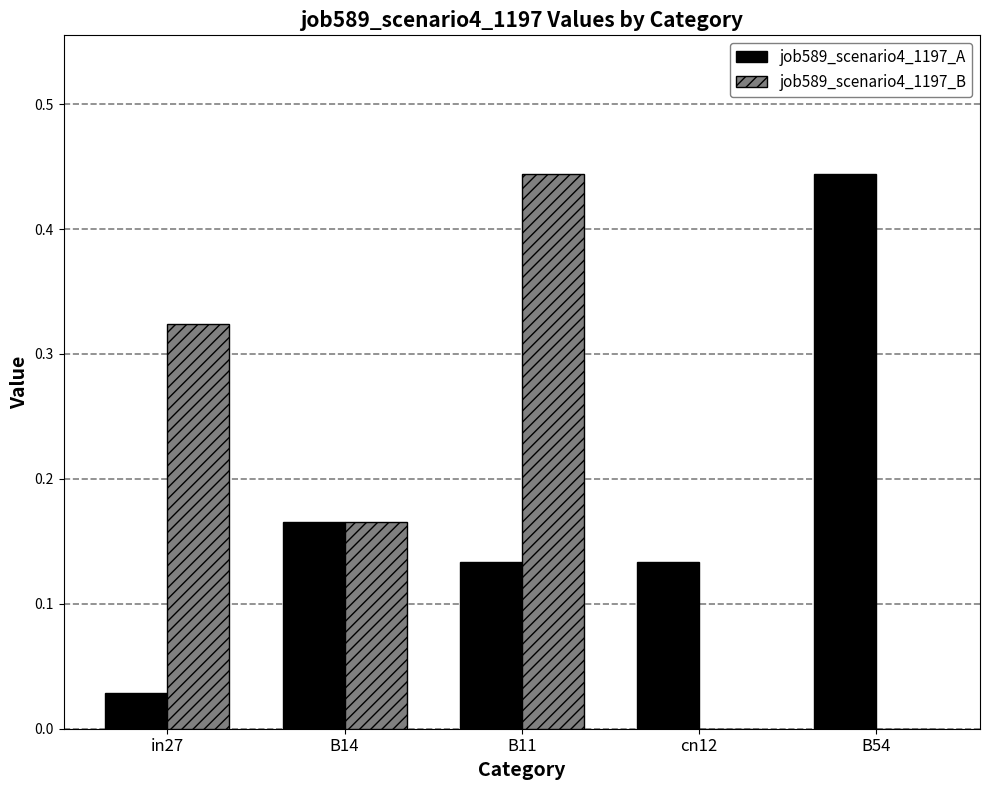

At which category is the sum across all series the highest?

B11